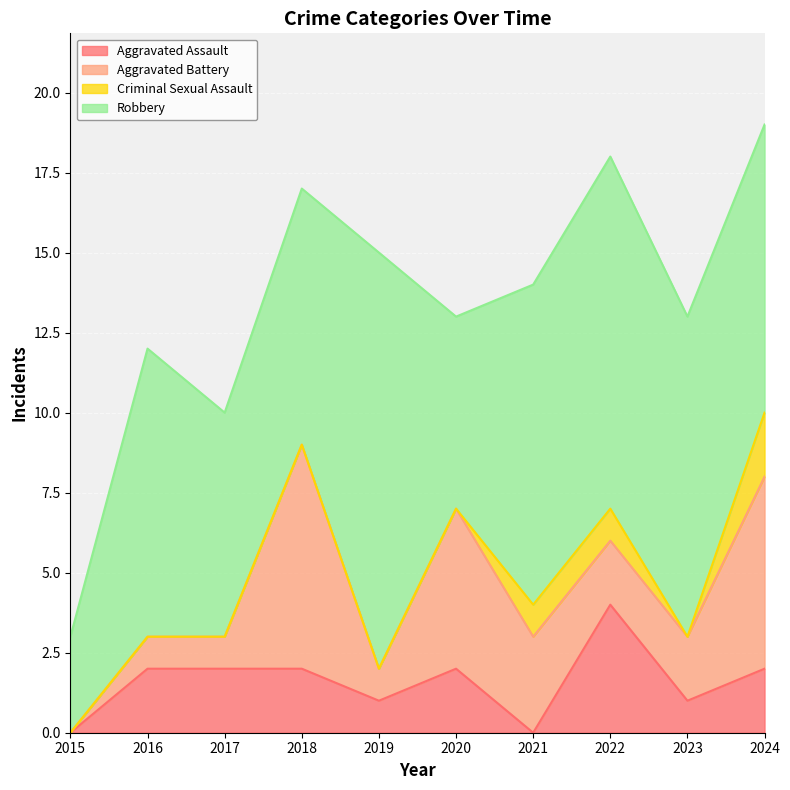

Which category has the lowest value in the Aggravated Assault series?

2015